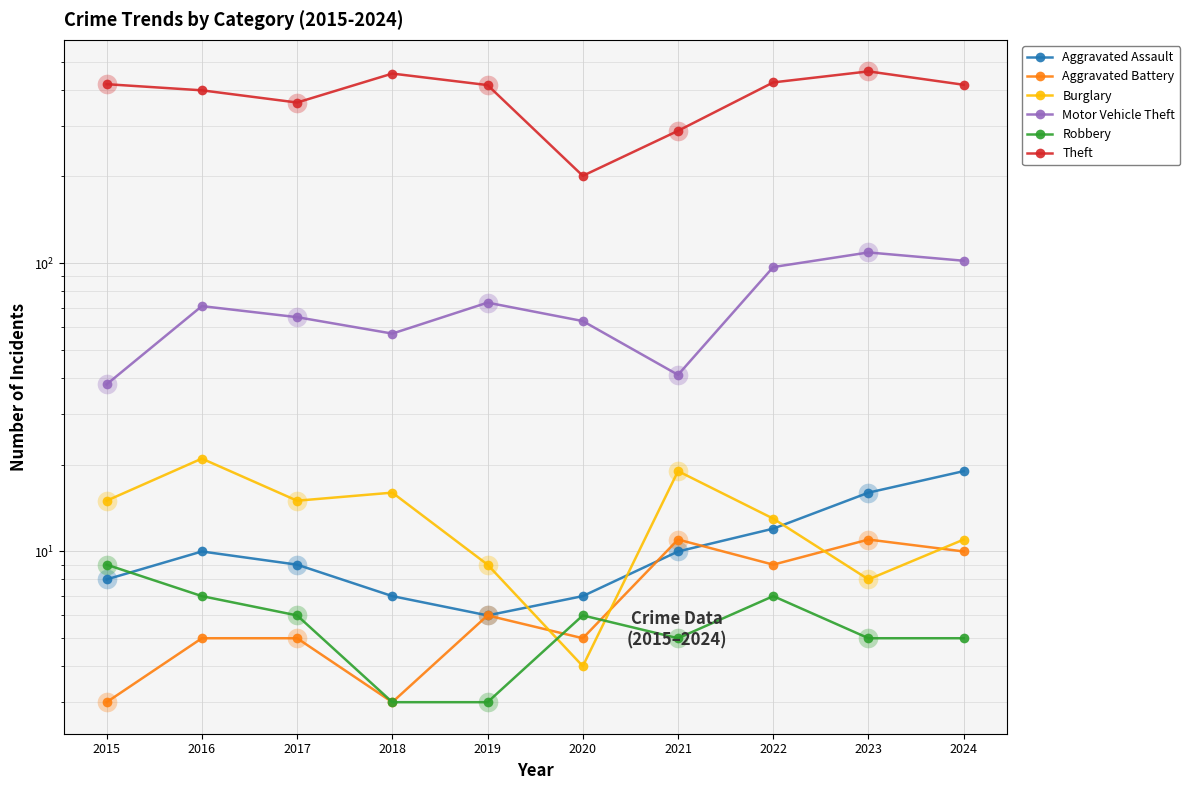

What are all the series names shown in the legend?

Aggravated Assault, Aggravated Battery, Burglary, Motor Vehicle Theft, Robbery, Theft